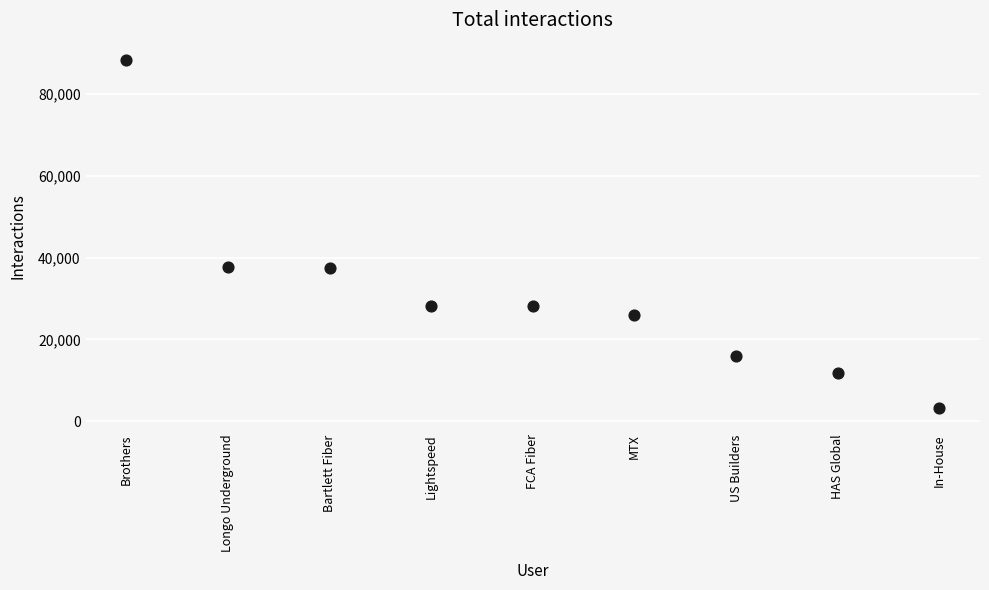

What is the range of Y values (max minus min)?

85104